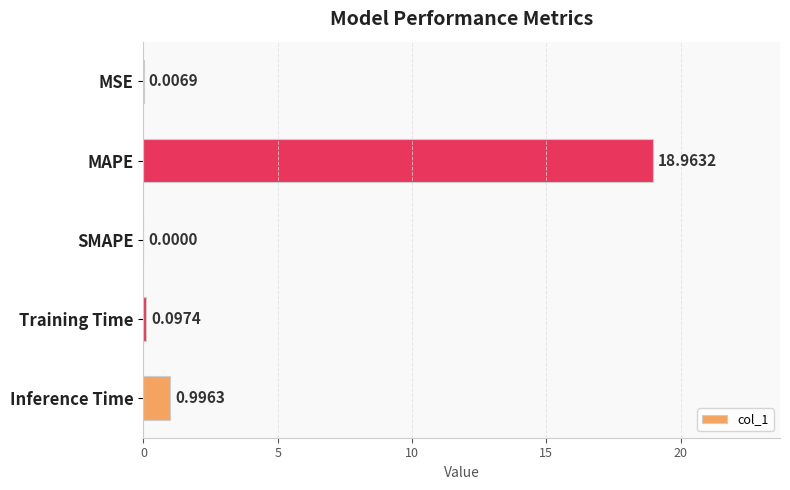

At which category does the chart reach its peak across all series?

MAPE